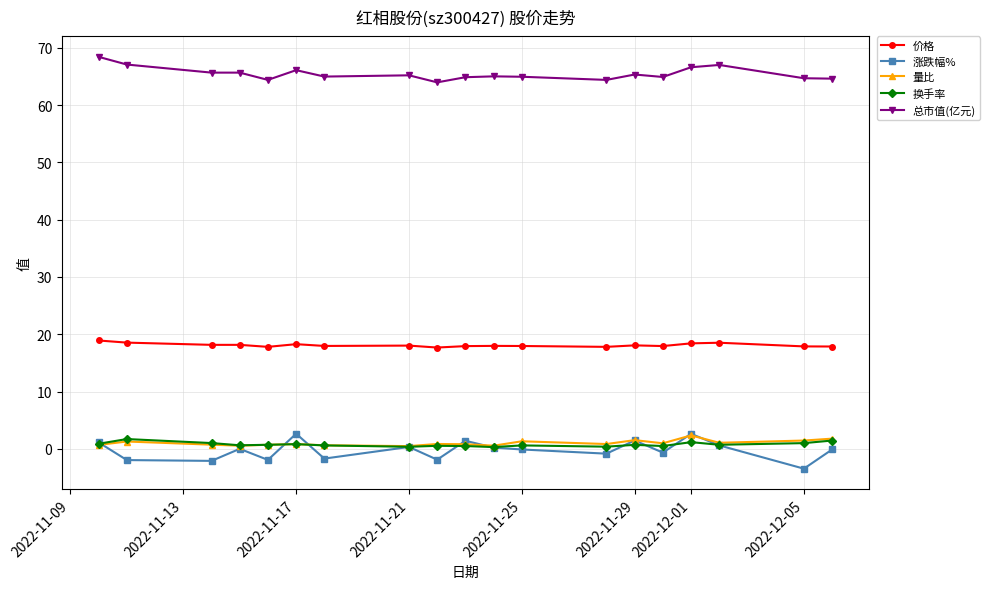

True or false: 换手率 and 价格 cross at least once.

False